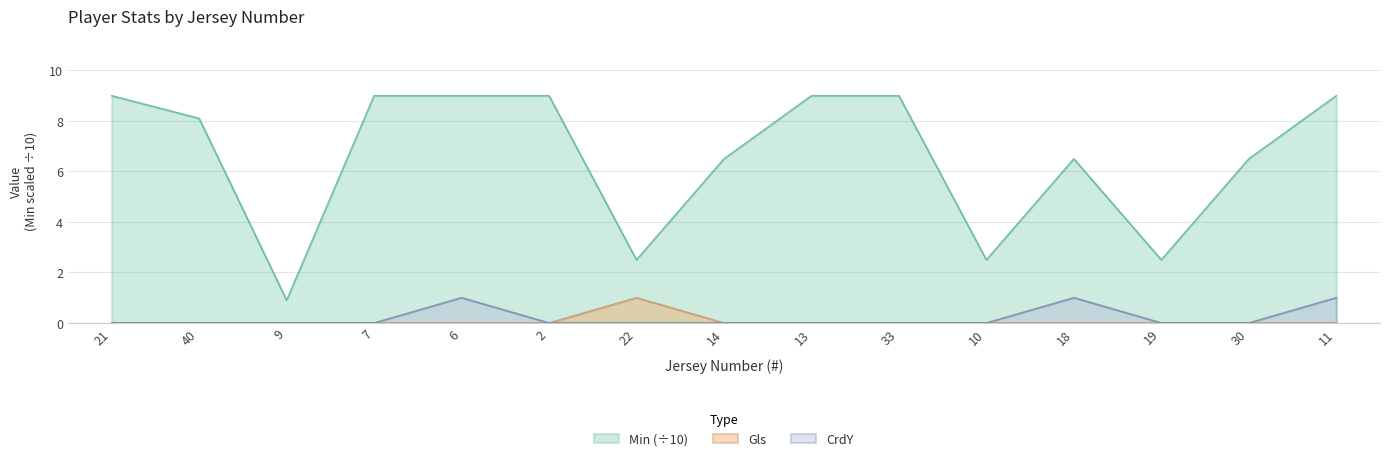

Reading left to right, list all the values displayed in this chart.

Min: 21=9.0	40=8.1	9=0.9	7=9.0	6=9.0	2=9.0	22=2.5	14=6.5	13=9.0	33=9.0	10=2.5	18=6.5	19=2.5	30=6.5	11=9.0
Gls: 21=0.0	40=0.0	9=0.0	7=0.0	6=0.0	2=0.0	22=1.0	14=0.0	13=0.0	33=0.0	10=0.0	18=0.0	19=0.0	30=0.0	11=0.0
CrdY: 21=0.0	40=0.0	9=0.0	7=0.0	6=1.0	2=0.0	22=0.0	14=0.0	13=0.0	33=0.0	10=0.0	18=1.0	19=0.0	30=0.0	11=1.0